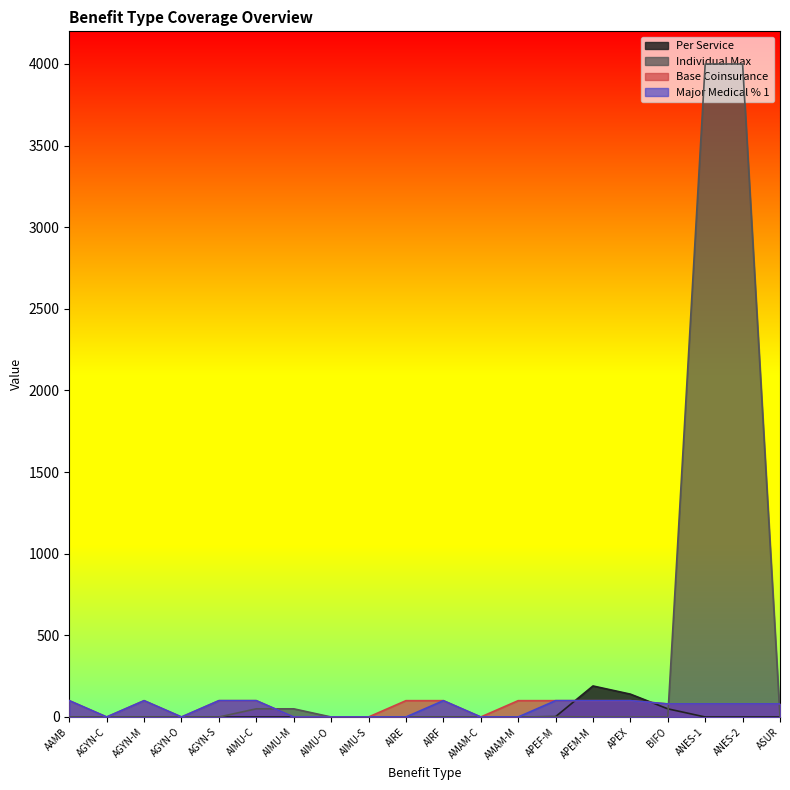

At how many categories does at least one series exceed 488?

2